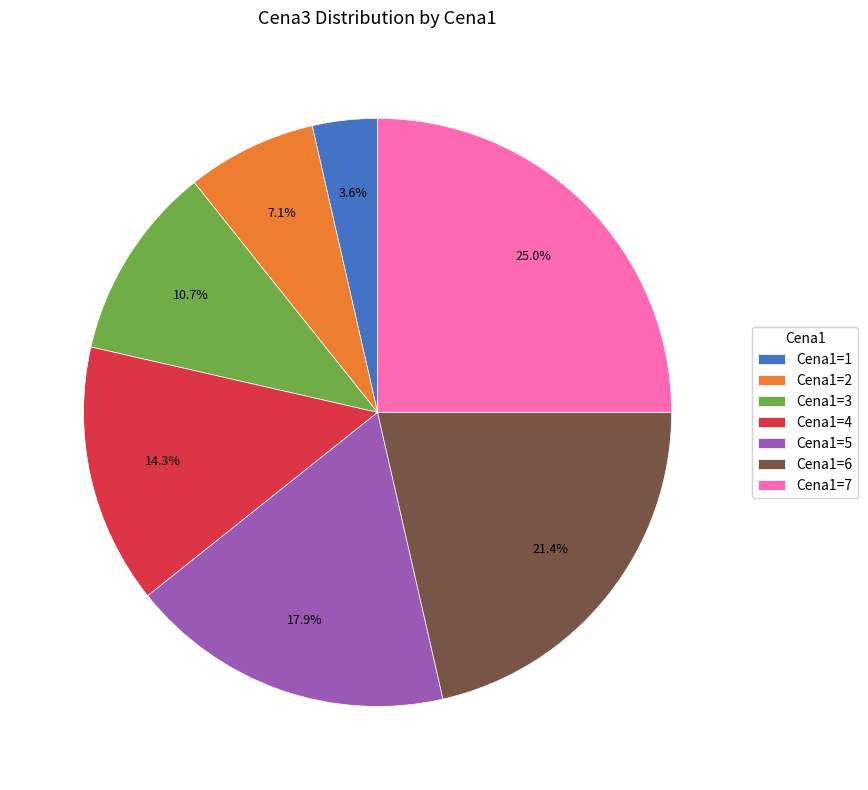

Is there any slice that represents more than half of the pie?

No